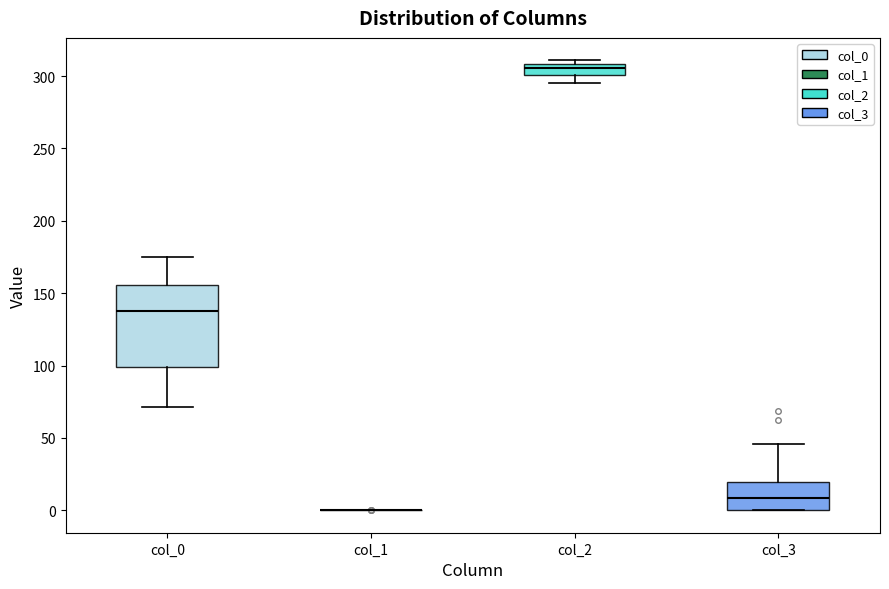

Reading left to right, read every box against the y-axis: the position of its median line, the range the box covers, and the ends of its whiskers. The values are not printed on the chart, so give them approximately, as read against the axis.

col_0: median 140, box 100 to 155, whiskers 70 to 175
col_1: box collapsed to a line at 0, whiskers 0 to 0
col_2: median 305, box 300 to 310, whiskers 295 to 310 (just above the box's upper edge)
col_3: median 10, box 0 to 20, whiskers 0 to 45